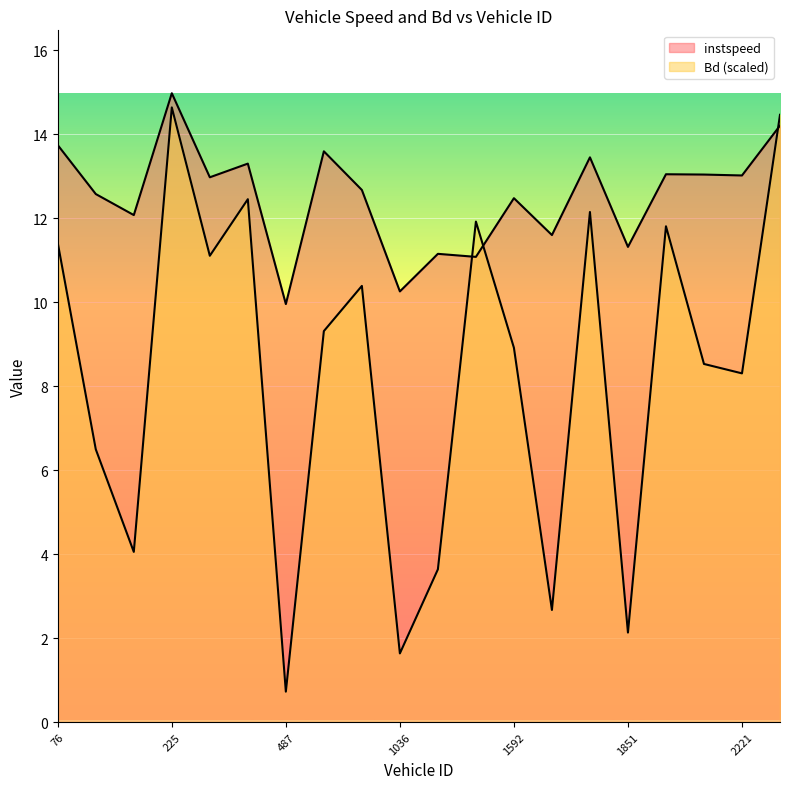

Reading left to right, what are all the values shown in this chart?

instspeed: 76.0=13.7	88.0=12.6	91.0=12.1	225.0=15.0	229.0=13.0	480.0=13.3	487.0=10.0	491.0=13.6	774.0=12.7	1036.0=10.3	1269.0=11.1	1280.0=11.1	1592.0=12.5	1848.0=11.6	1849.0=13.4	1851.0=11.3	1853.0=13.0	2220.0=13.0	2221.0=13.0	2228.0=14.2
Bd: 76.0=11.4	88.0=6.5	91.0=4.1	225.0=14.6	229.0=11.1	480.0=12.5	487.0=0.7	491.0=9.3	774.0=10.4	1036.0=1.6	1269.0=3.6	1280.0=11.9	1592.0=8.9	1848.0=2.7	1849.0=12.1	1851.0=2.1	1853.0=11.8	2220.0=8.5	2221.0=8.3	2228.0=14.5